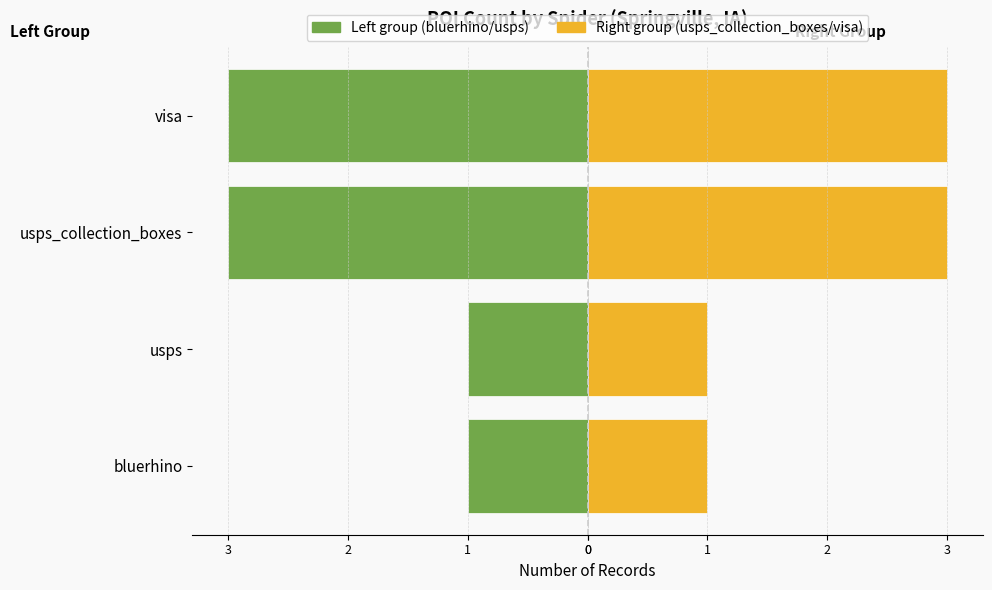

Between usps and visa, which is larger?

usps